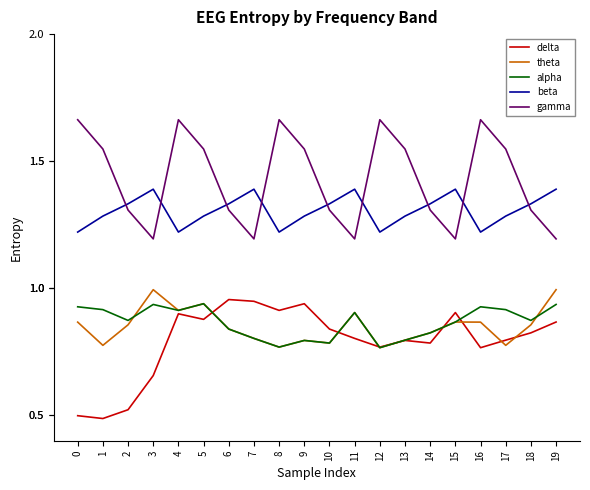

What is the difference between the second highest and second lowest values in the theta series?

0.2